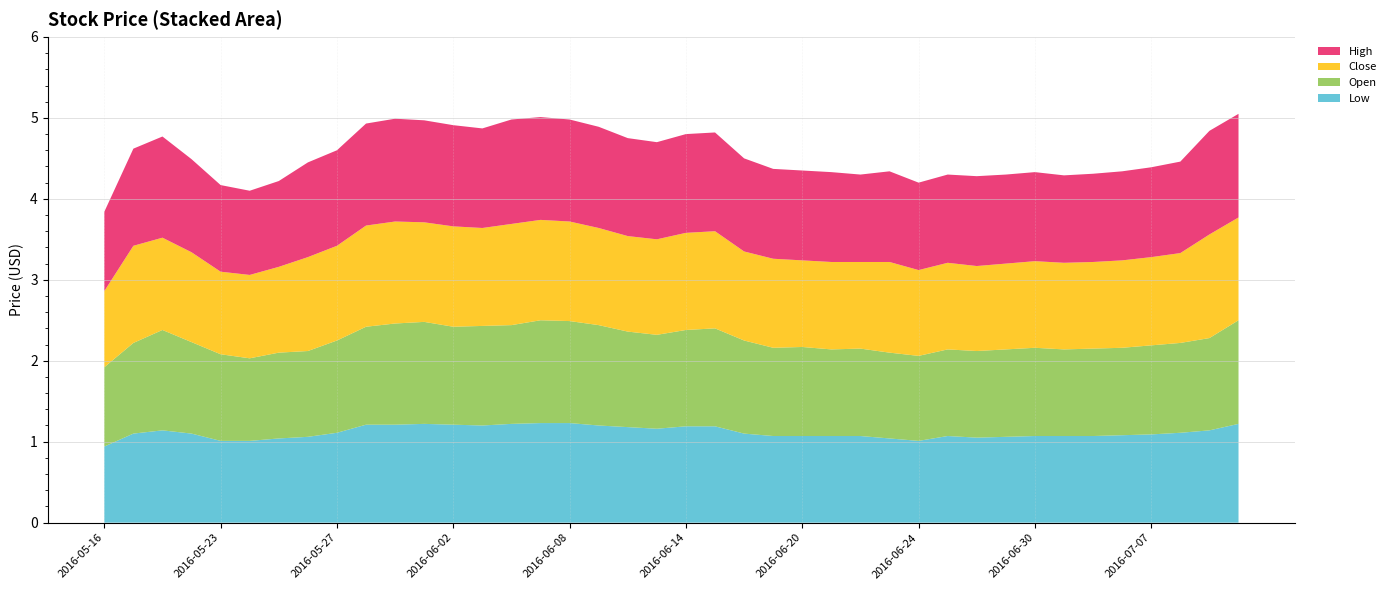

Reading left to right, extract all data points from this chart.

Low: 2016-05-16=0.9	2016-05-17=1.1	2016-05-18=1.1	2016-05-19=1.1	2016-05-23=1.0	2016-05-24=1.0	2016-05-25=1.0	2016-05-26=1.1	2016-05-27=1.1	2016-05-30=1.2	2016-05-31=1.2	2016-06-01=1.2	2016-06-02=1.2	2016-06-03=1.2	2016-06-06=1.2	2016-06-07=1.2	2016-06-08=1.2	2016-06-09=1.2	2016-06-10=1.2	2016-06-13=1.2	2016-06-14=1.2	2016-06-15=1.2	2016-06-16=1.1	2016-06-17=1.1	2016-06-20=1.1	2016-06-21=1.1	2016-06-22=1.1	2016-06-23=1.0	2016-06-24=1.0	2016-06-27=1.1	2016-06-28=1.1	2016-06-29=1.1	2016-06-30=1.1	2016-07-04=1.1	2016-07-05=1.1	2016-07-06=1.1	2016-07-07=1.1	2016-07-08=1.1	2016-07-11=1.1	2016-07-12=1.2
Open: 2016-05-16=1.0	2016-05-17=1.1	2016-05-18=1.2	2016-05-19=1.1	2016-05-23=1.1	2016-05-24=1.0	2016-05-25=1.1	2016-05-26=1.1	2016-05-27=1.1	2016-05-30=1.2	2016-05-31=1.2	2016-06-01=1.3	2016-06-02=1.2	2016-06-03=1.2	2016-06-06=1.2	2016-06-07=1.3	2016-06-08=1.3	2016-06-09=1.2	2016-06-10=1.2	2016-06-13=1.2	2016-06-14=1.2	2016-06-15=1.2	2016-06-16=1.1	2016-06-17=1.1	2016-06-20=1.1	2016-06-21=1.1	2016-06-22=1.1	2016-06-23=1.1	2016-06-24=1.1	2016-06-27=1.1	2016-06-28=1.1	2016-06-29=1.1	2016-06-30=1.1	2016-07-04=1.1	2016-07-05=1.1	2016-07-06=1.1	2016-07-07=1.1	2016-07-08=1.1	2016-07-11=1.1	2016-07-12=1.3
Close: 2016-05-16=0.9	2016-05-17=1.2	2016-05-18=1.1	2016-05-19=1.1	2016-05-23=1.0	2016-05-24=1.0	2016-05-25=1.1	2016-05-26=1.2	2016-05-27=1.2	2016-05-30=1.2	2016-05-31=1.3	2016-06-01=1.2	2016-06-02=1.2	2016-06-03=1.2	2016-06-06=1.2	2016-06-07=1.2	2016-06-08=1.2	2016-06-09=1.2	2016-06-10=1.2	2016-06-13=1.2	2016-06-14=1.2	2016-06-15=1.2	2016-06-16=1.1	2016-06-17=1.1	2016-06-20=1.1	2016-06-21=1.1	2016-06-22=1.1	2016-06-23=1.1	2016-06-24=1.1	2016-06-27=1.1	2016-06-28=1.1	2016-06-29=1.1	2016-06-30=1.1	2016-07-04=1.1	2016-07-05=1.1	2016-07-06=1.1	2016-07-07=1.1	2016-07-08=1.1	2016-07-11=1.3	2016-07-12=1.3
High: 2016-05-16=1.0	2016-05-17=1.2	2016-05-18=1.2	2016-05-19=1.1	2016-05-23=1.1	2016-05-24=1.0	2016-05-25=1.1	2016-05-26=1.2	2016-05-27=1.2	2016-05-30=1.3	2016-05-31=1.3	2016-06-01=1.3	2016-06-02=1.2	2016-06-03=1.2	2016-06-06=1.3	2016-06-07=1.3	2016-06-08=1.3	2016-06-09=1.2	2016-06-10=1.2	2016-06-13=1.2	2016-06-14=1.2	2016-06-15=1.2	2016-06-16=1.1	2016-06-17=1.1	2016-06-20=1.1	2016-06-21=1.1	2016-06-22=1.1	2016-06-23=1.1	2016-06-24=1.1	2016-06-27=1.1	2016-06-28=1.1	2016-06-29=1.1	2016-06-30=1.1	2016-07-04=1.1	2016-07-05=1.1	2016-07-06=1.1	2016-07-07=1.1	2016-07-08=1.1	2016-07-11=1.3	2016-07-12=1.3